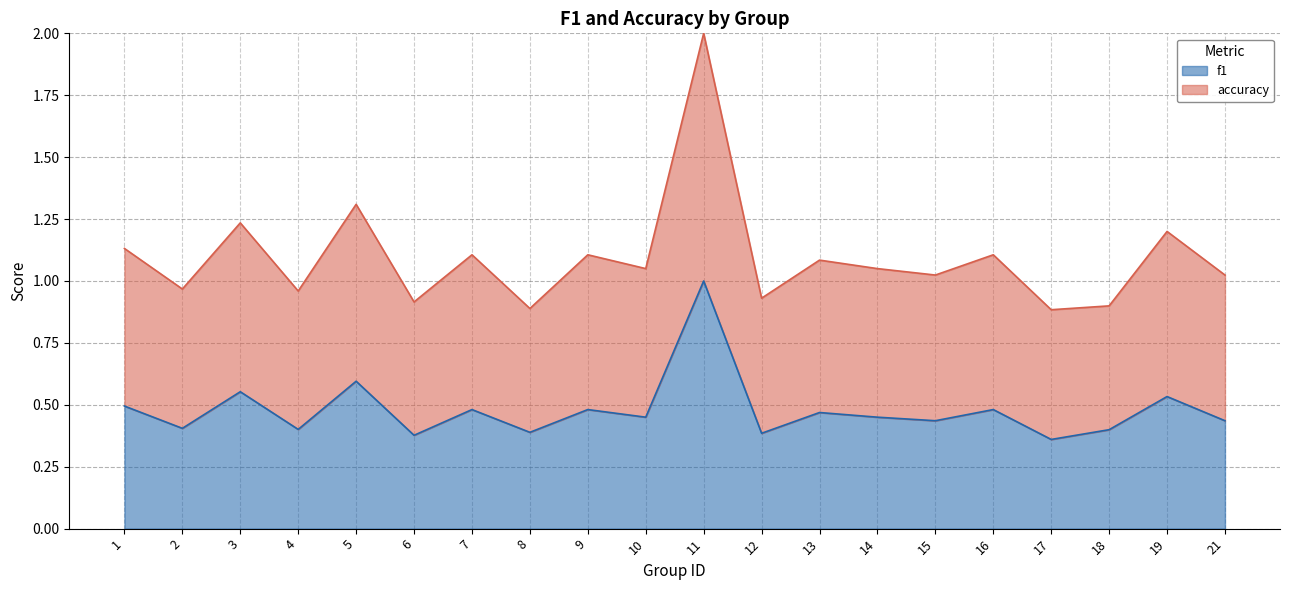

Reading left to right, transcribe all the data shown in this chart.

f1: 0.5	0.4	0.6	0.4	0.6	0.4	0.5	0.4	0.5	0.5	1.0	0.4	0.5	0.5	0.4	0.5	0.4	0.4	0.5	0.4
accuracy: 1.1	1.0	1.2	1.0	1.3	0.9	1.1	0.9	1.1	1.1	2.0	0.9	1.1	1.1	1.0	1.1	0.9	0.9	1.2	1.0